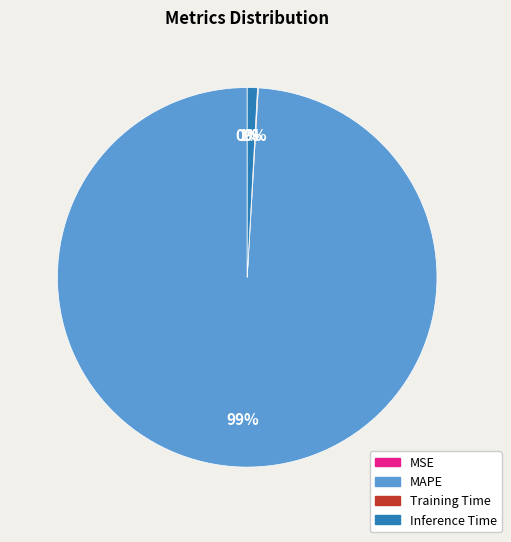

What percentage is the MAPE slice, to the nearest percent?

99%